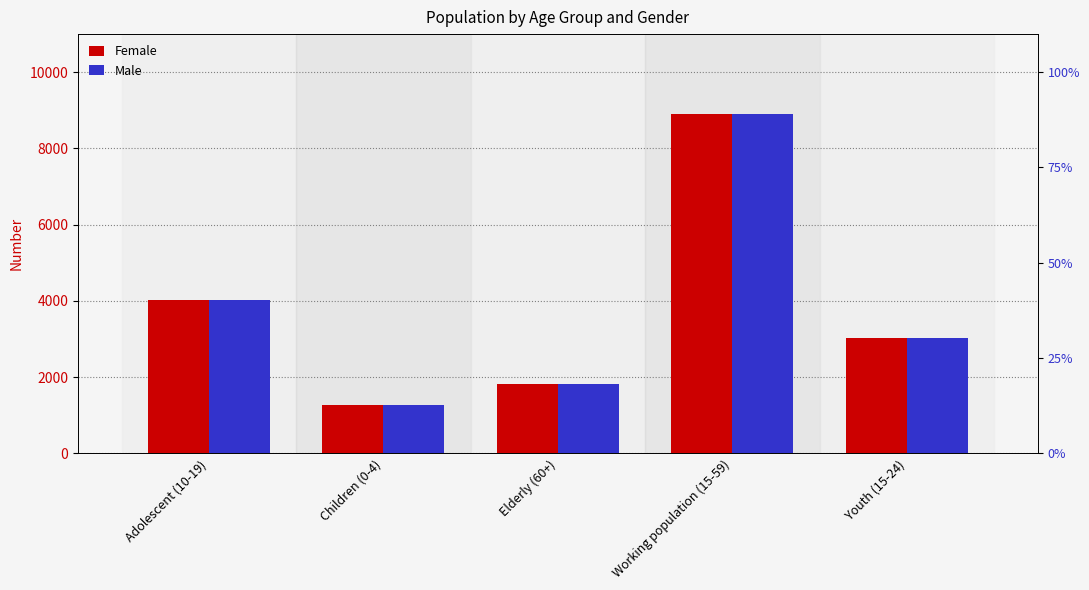

What is the approximate value of Female at Adolescent (10-19)?

4014